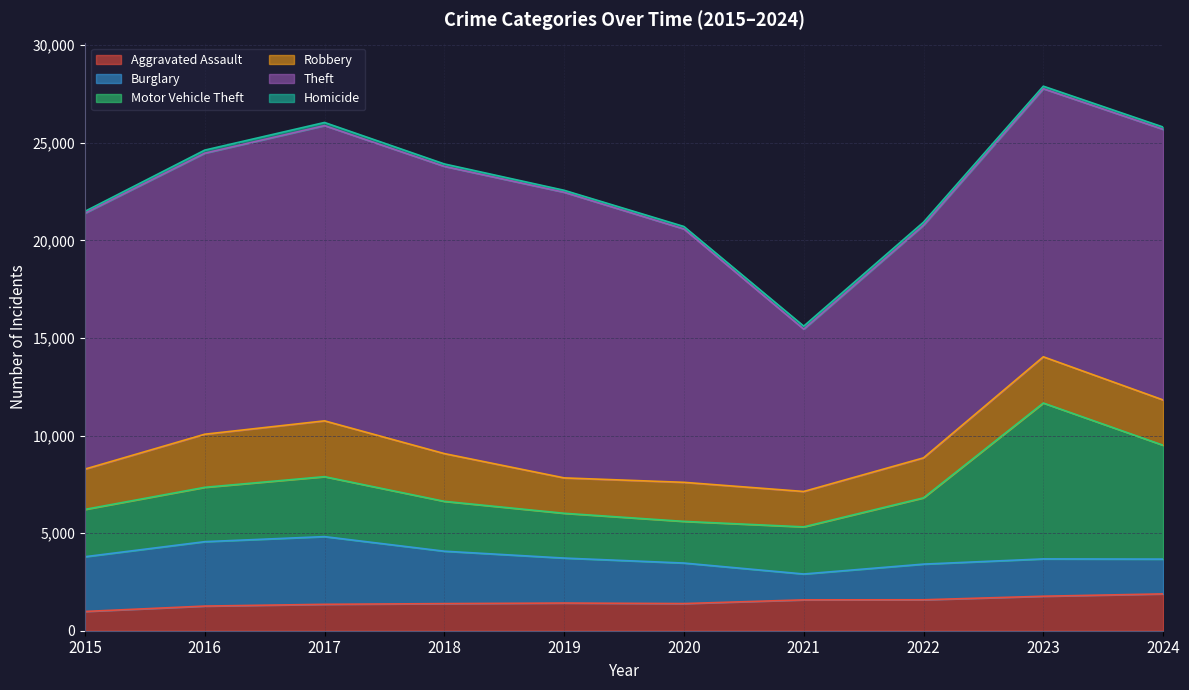

Rank the categories by Homicide value from lowest to highest.

2015, 2019, 2024, 2018, 2020, 2023, 2021, 2016, 2022, 2017